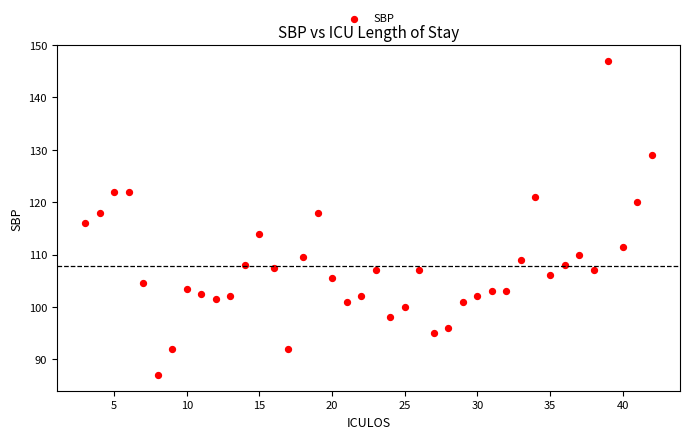

What is the range of Y values (max minus min)?

60.0